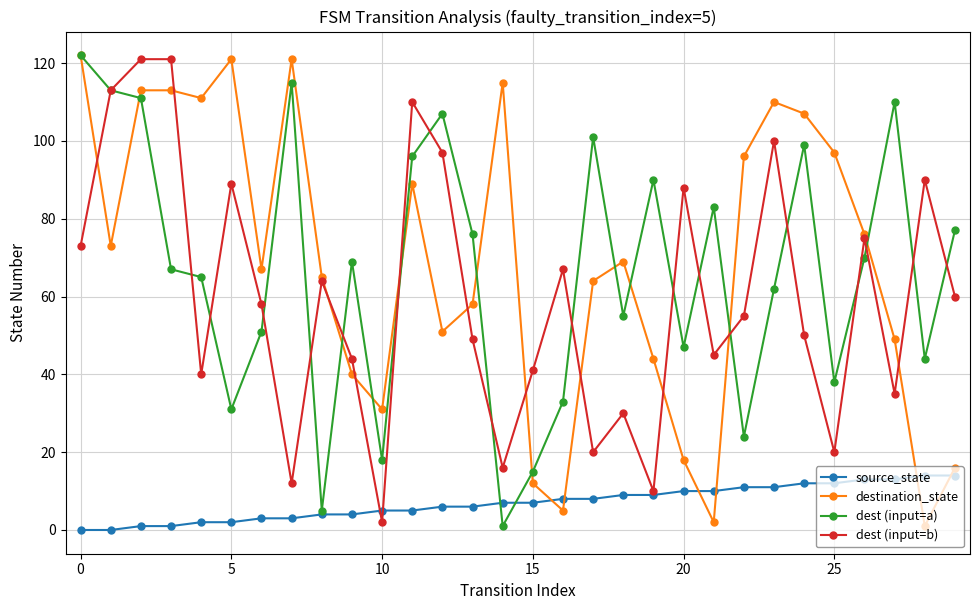

True or false: source_state and destination_state intersect in this chart.

True